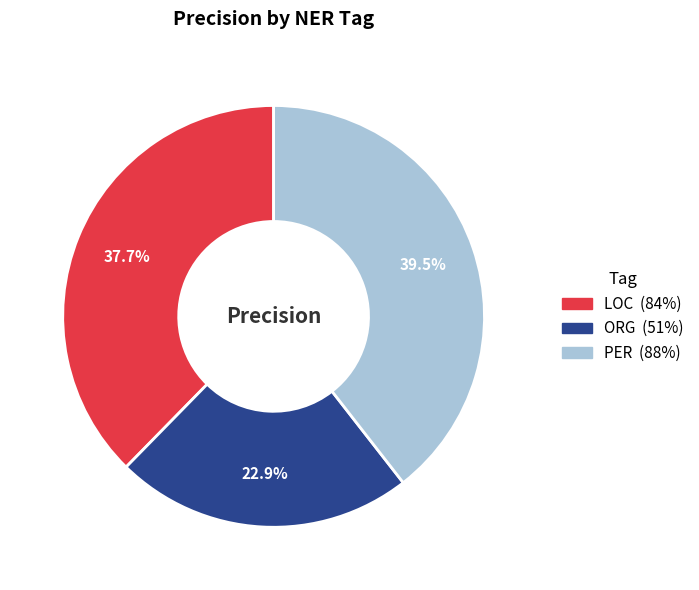

Is it true that LOC is 50% of the pie?

False